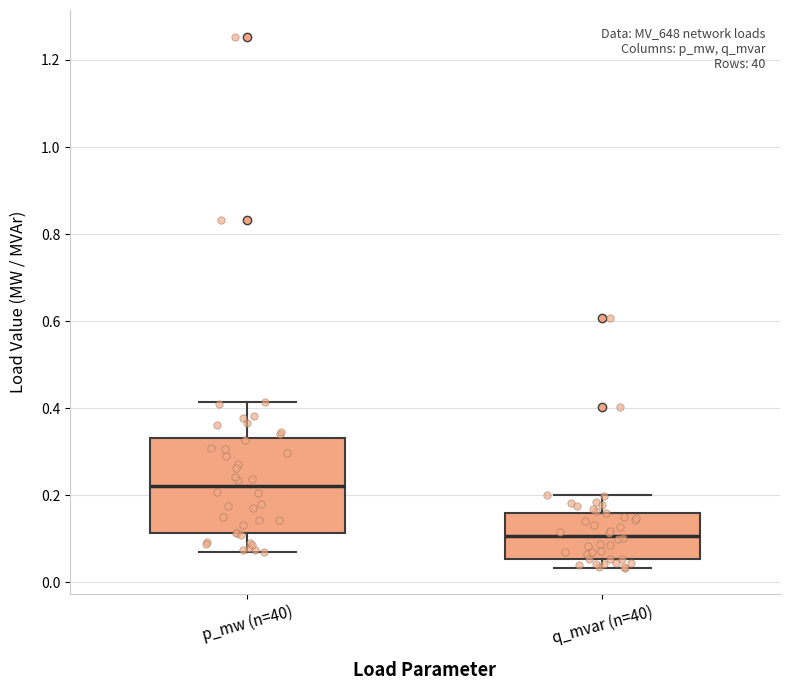

Which box is the tallest, from its lower edge to its upper edge?

p_mw (n=40)